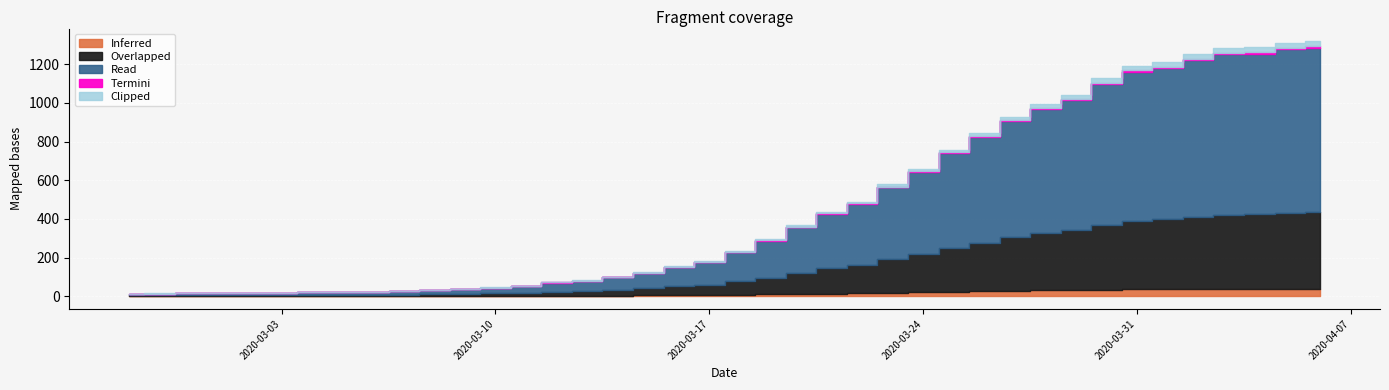

At which label does the data first exceed 233?

2020-03-19